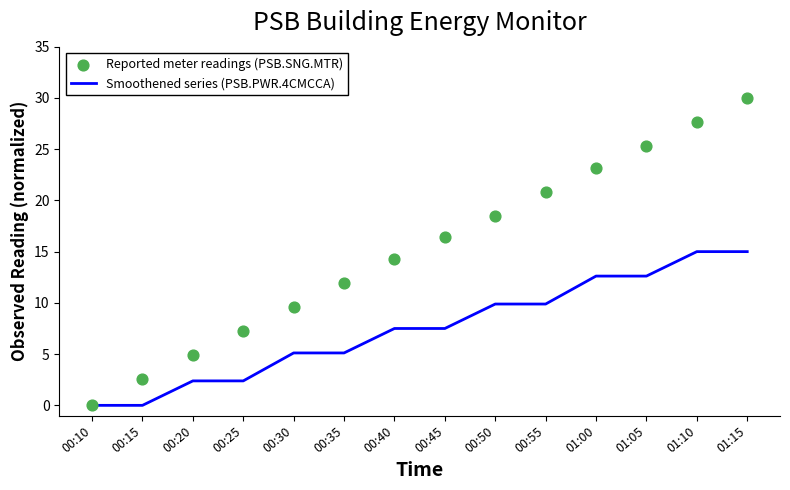

What are all the series names shown in the legend?

Smoothened series (PSB.PWR.4CMCCA), Reported meter readings (PSB.SNG.MTR)